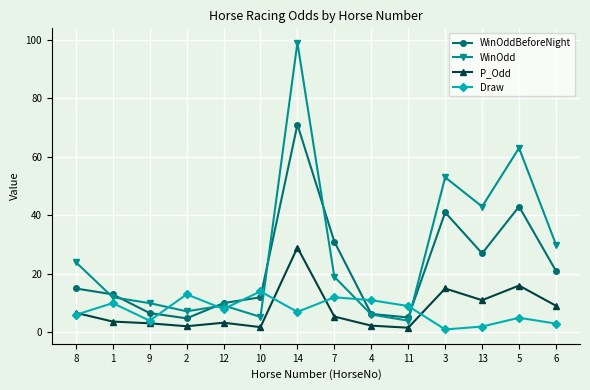

What is the approximate value of Draw at 2?

13.0